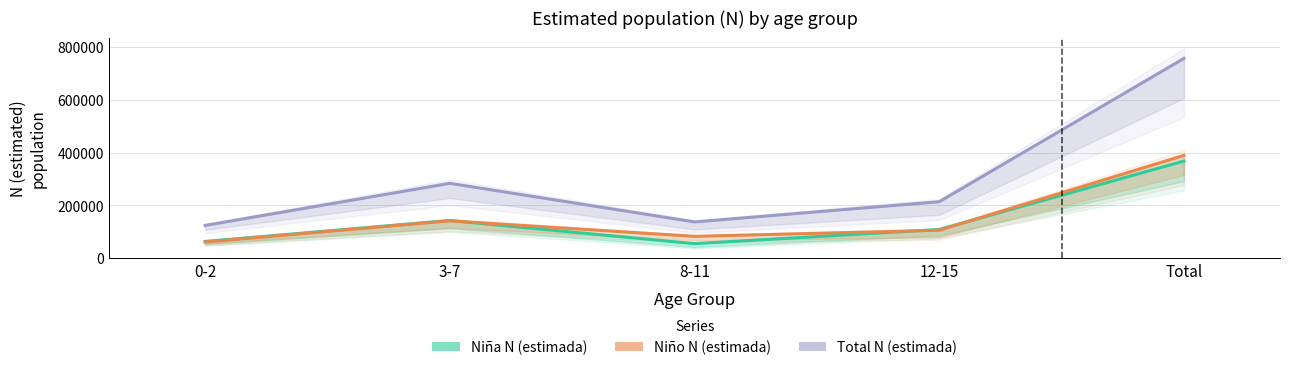

What are all the series names shown in the legend?

Niña N (estimada), Niño N (estimada), Total N (estimada)